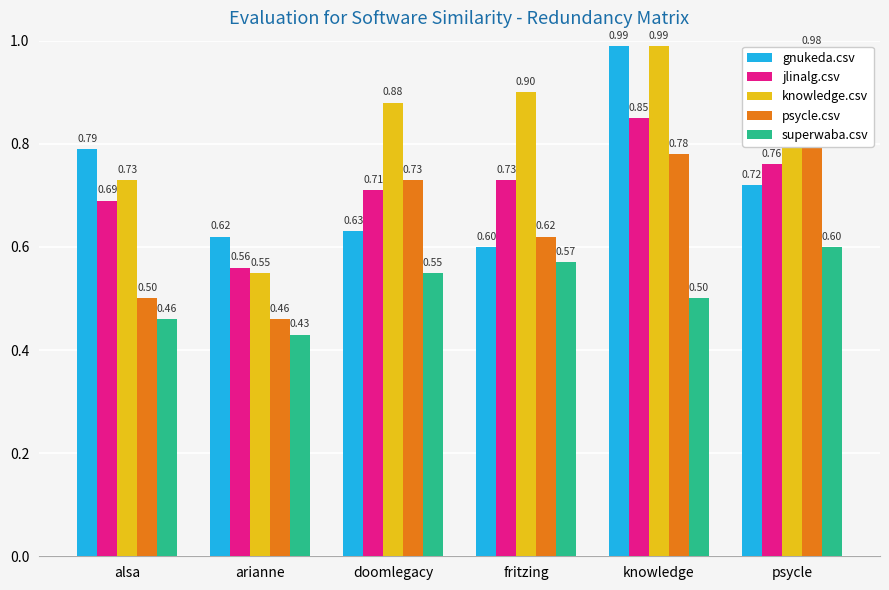

What is the value of the superwaba.csv bar at the 6th from the left?

0.6